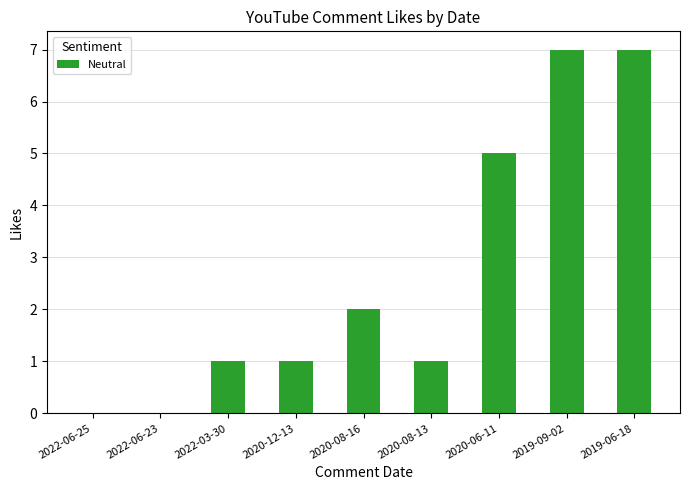

What is the greatest value displayed?

7